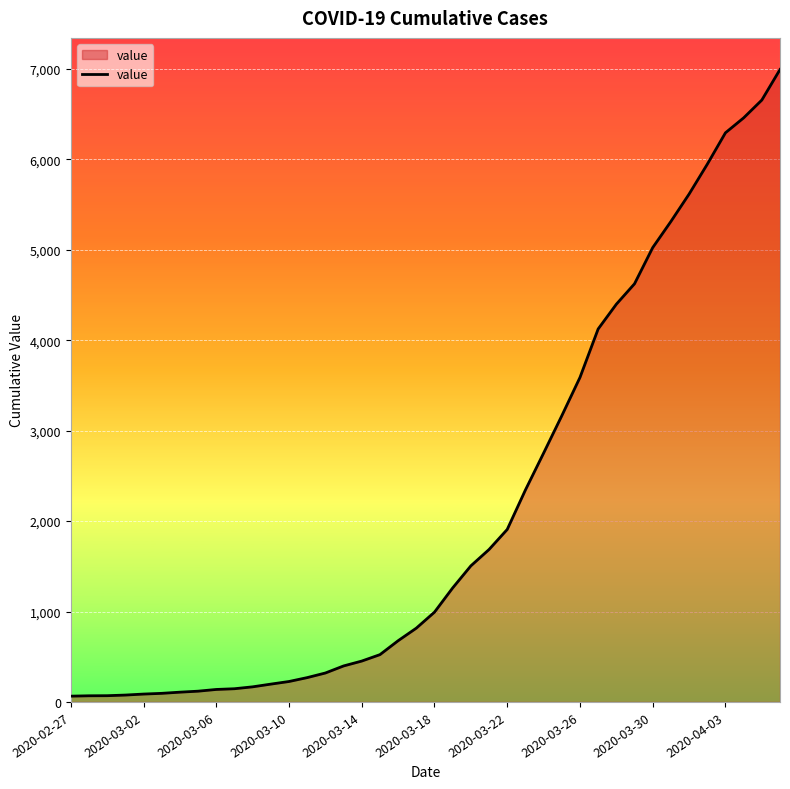

What is the maximum value shown in the chart?

6995